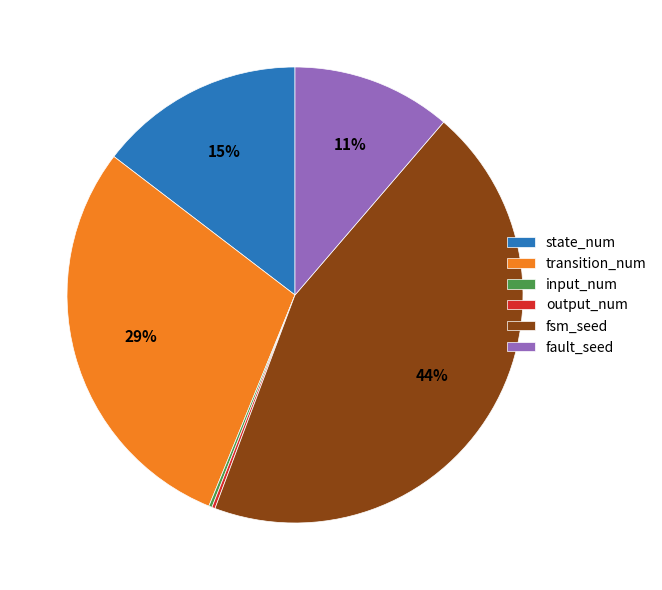

What is the largest slice in the pie chart?

fsm_seed